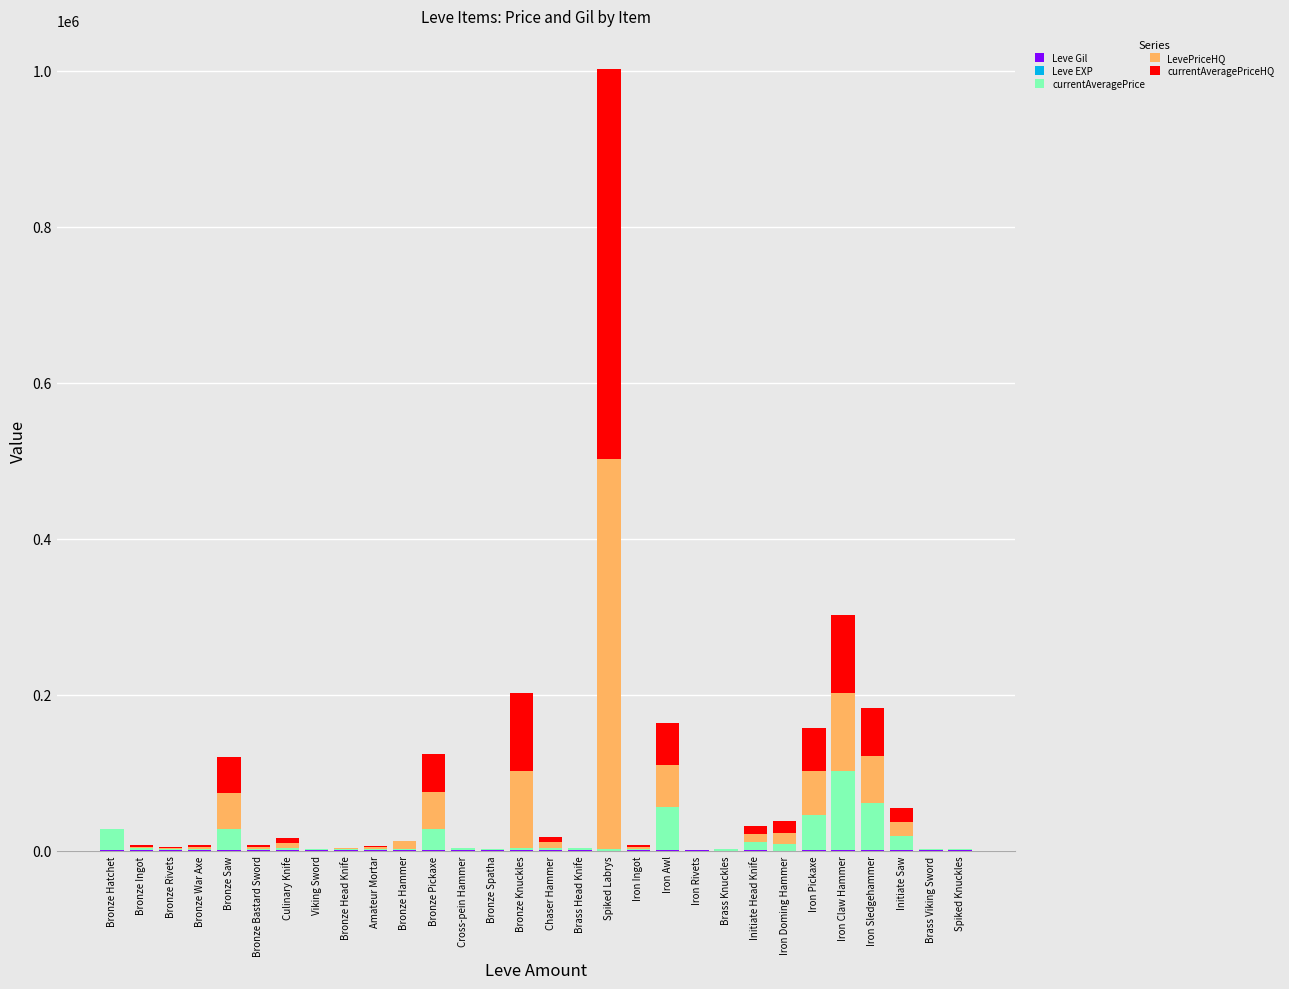

Are the bars horizontal?

No